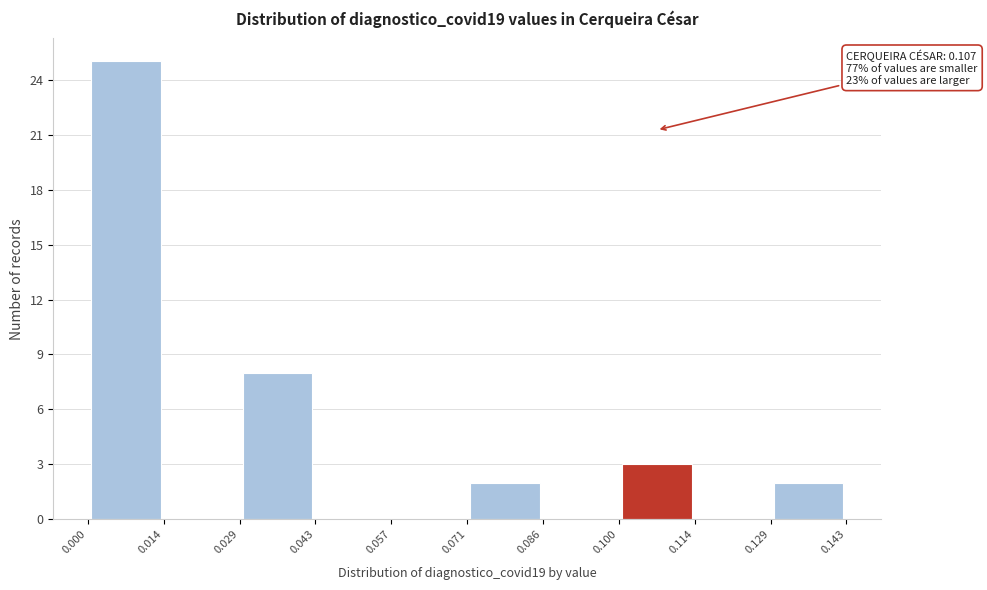

Which range on the x-axis has the tallest bar?

0.000 to 0.014